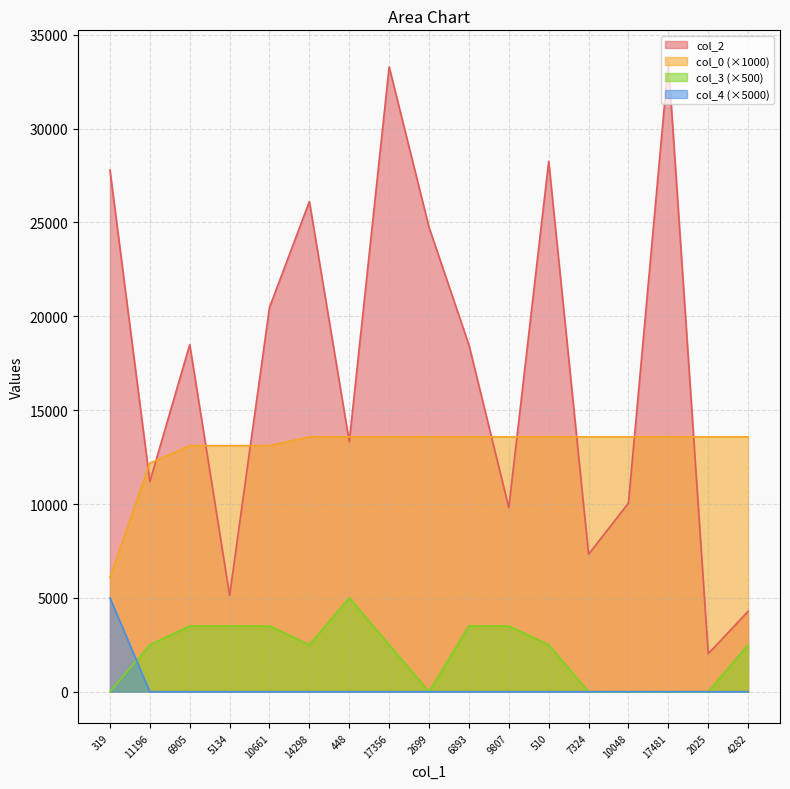

What is the difference between the maximum and minimum values in the col_2 series?

31531.0